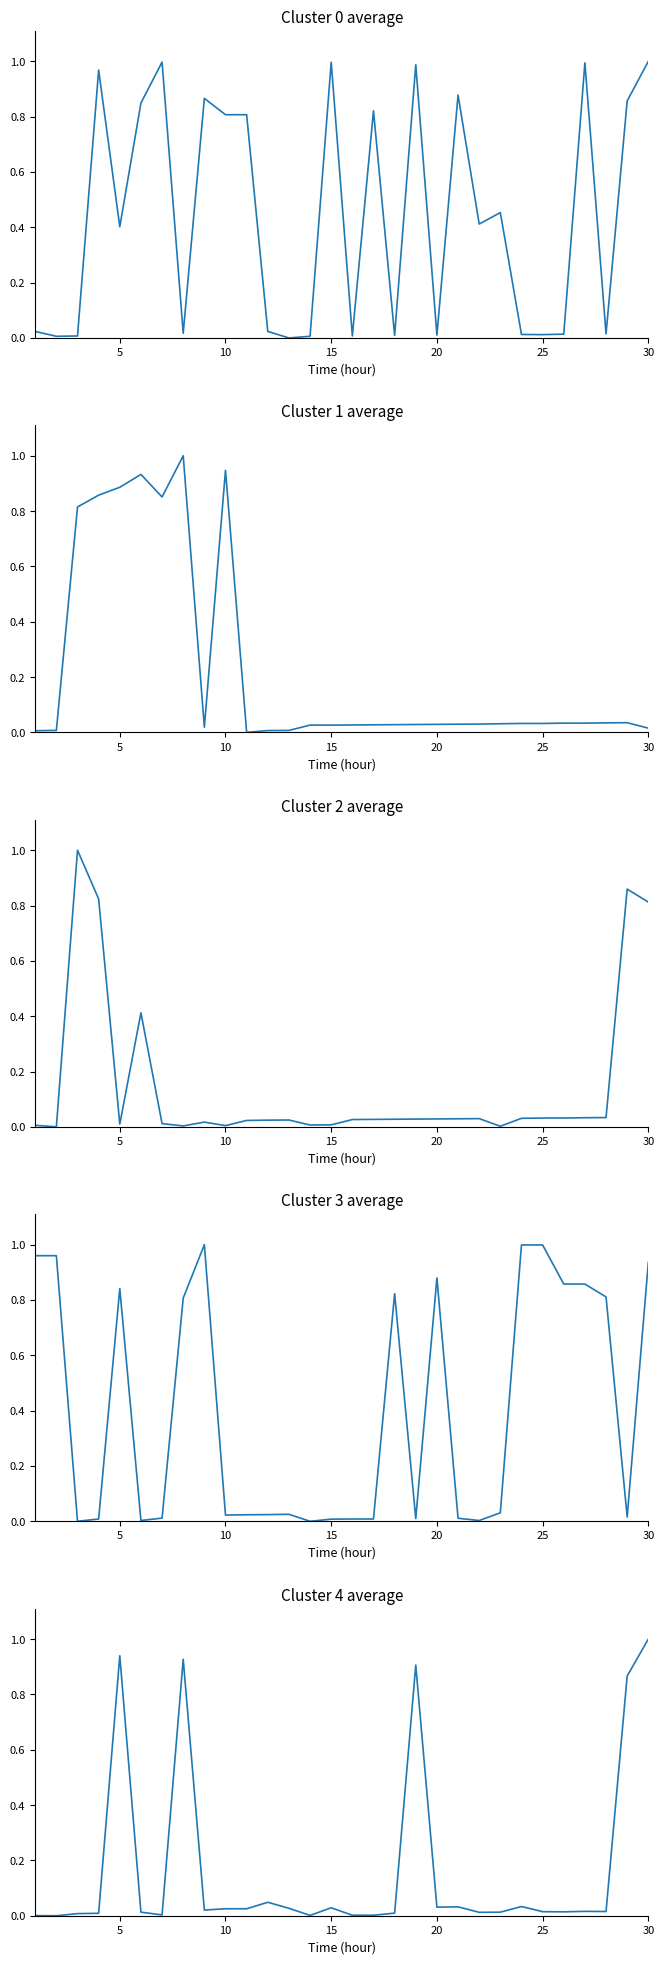

What is the average value of the col_4 series?

0.2